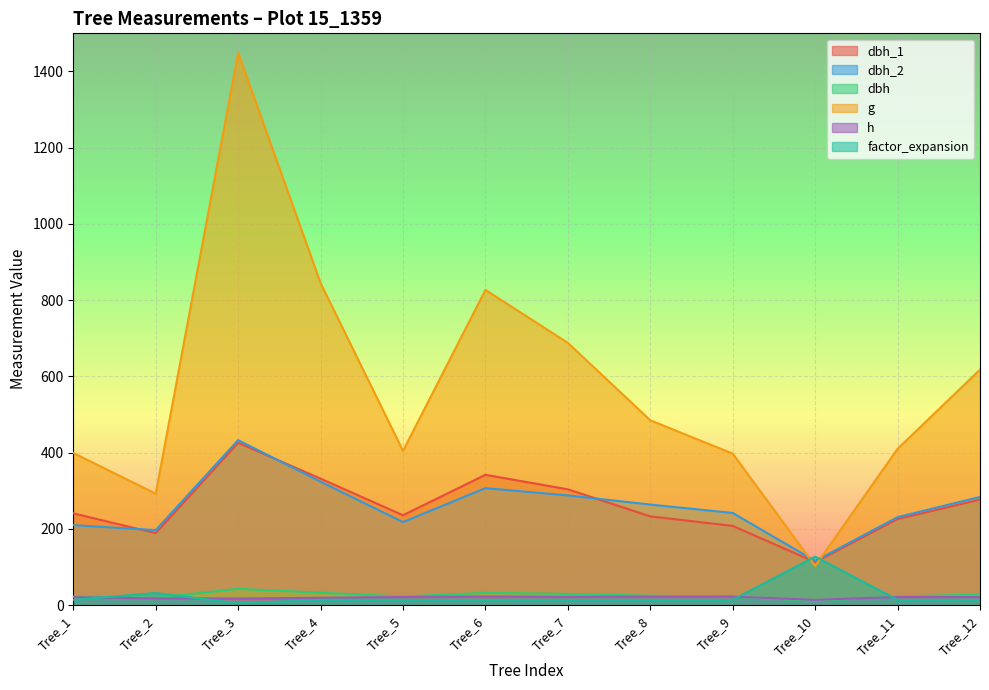

Which series ends up on top after the final intersection of factor_expansion and h?

h